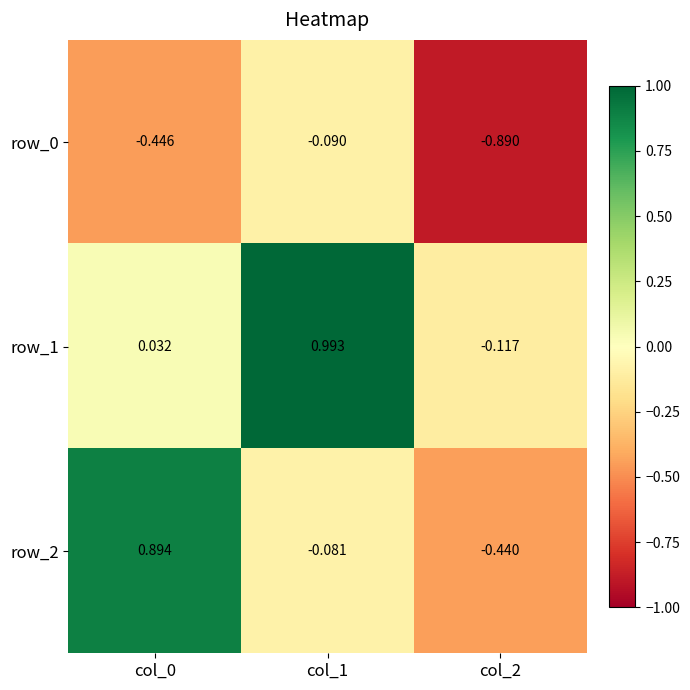

What is the spread (max minus min) of values at col_0?

1.3